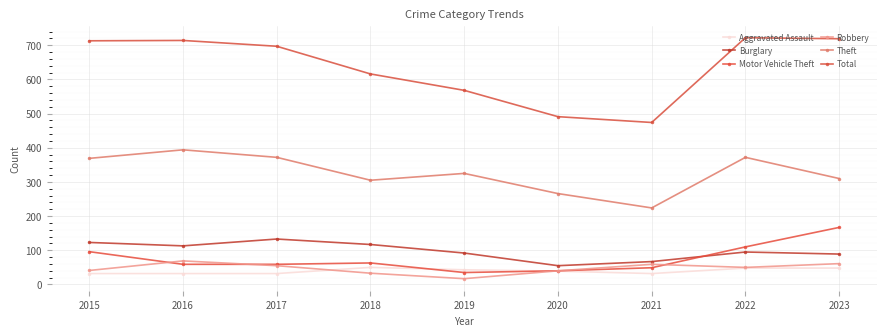

In Robbery, how many points are lower than both neighbors (excluding endpoints)?

2